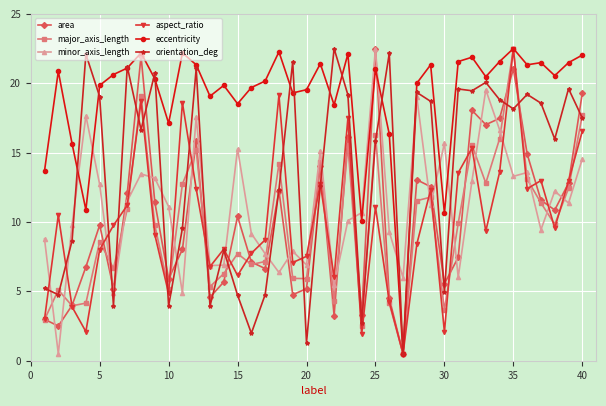

What is the lowest value of the eccentricity series?

0.5